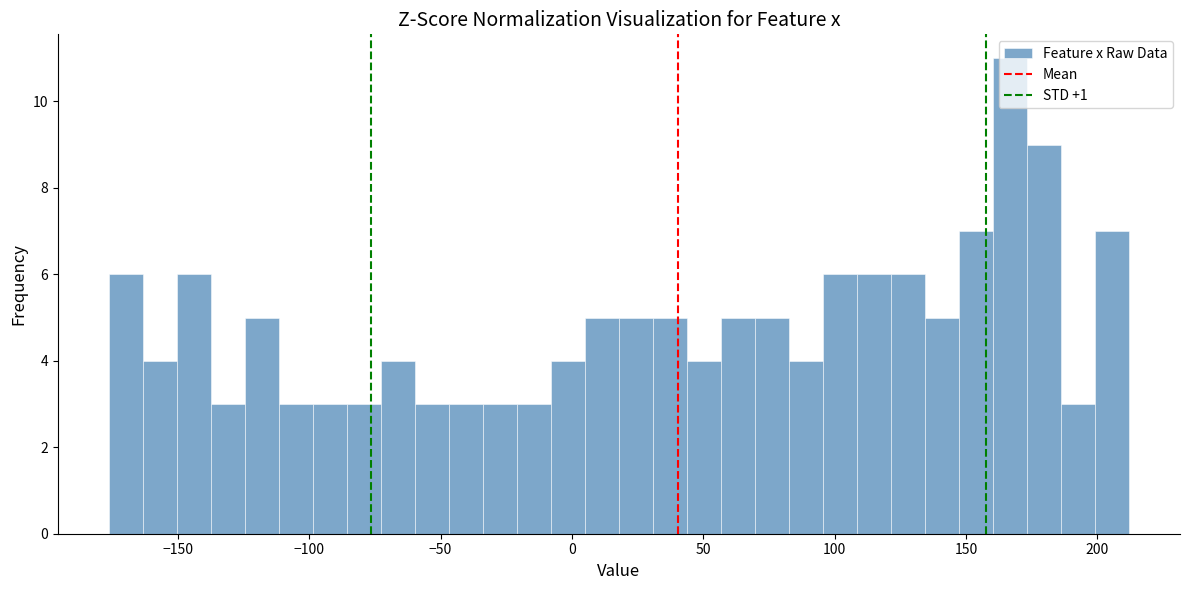

Around what value on the x-axis is the tallest bar? Give the approximate position of its centre, as read against the axis.

165